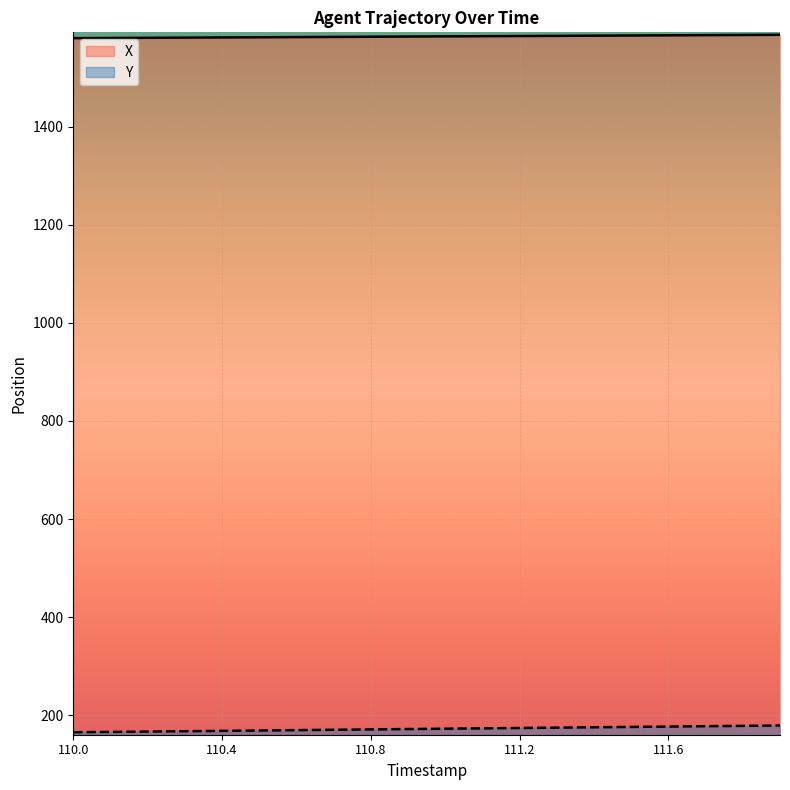

True or false: X and Y cross at least once.

False